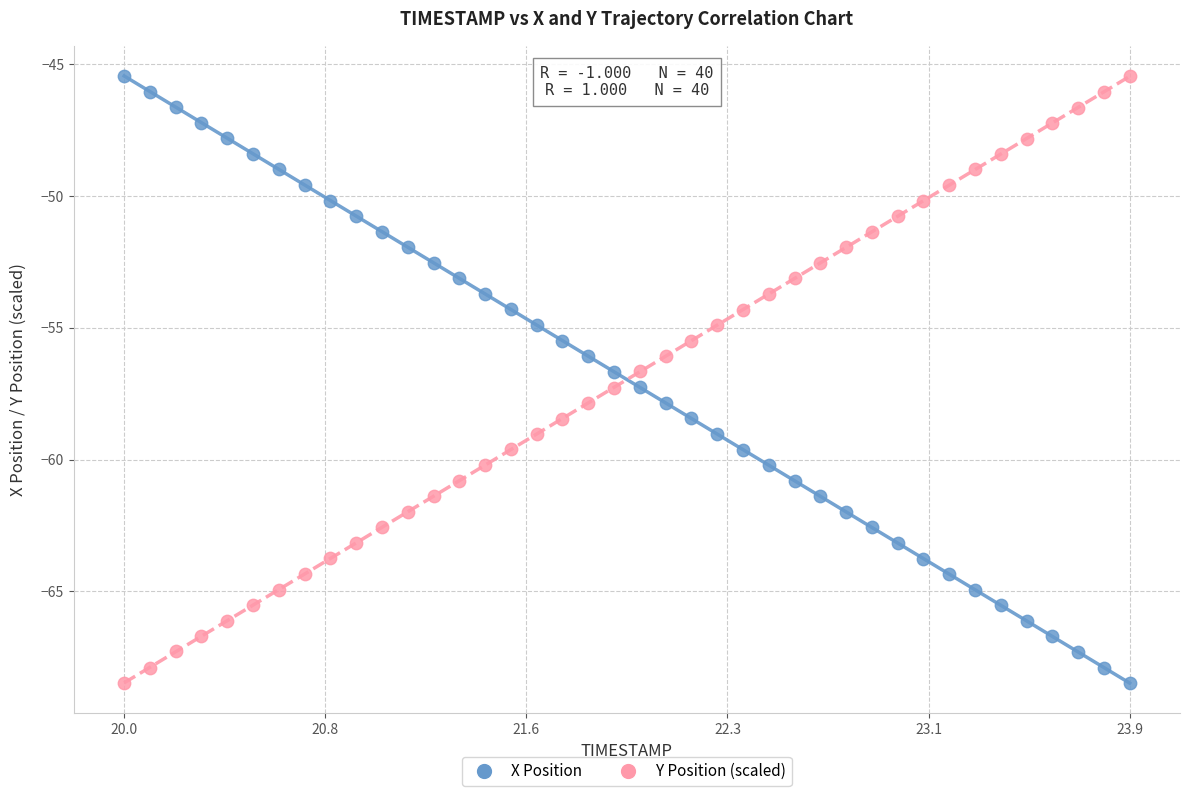

What are all the series names shown in the legend?

X Position, Y Position (scaled)